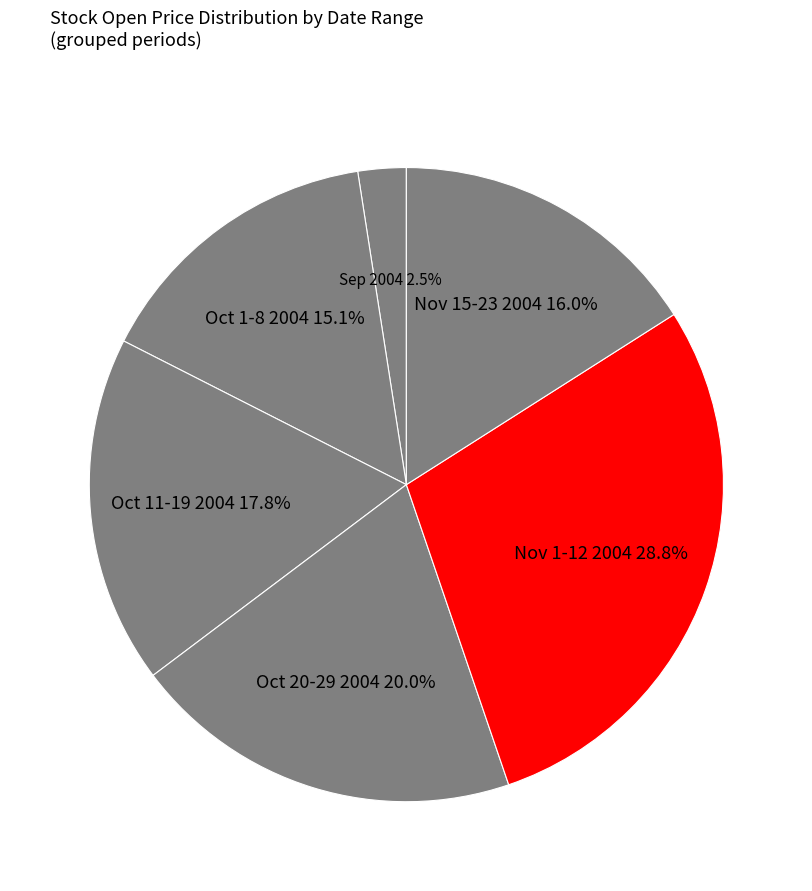

What is the ratio of the value at Oct 11-19 2004 to the value at Nov 15-23 2004?

1.1